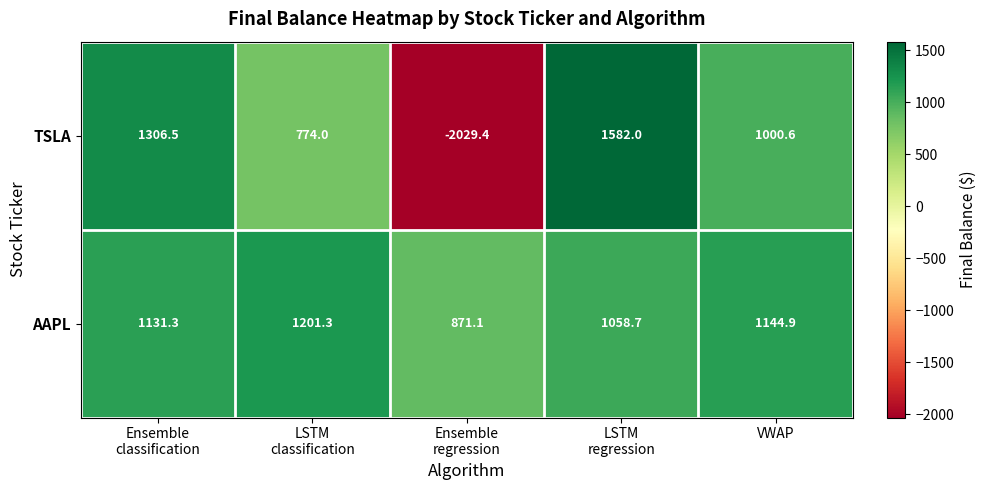

How many categories are shown in the chart?

5